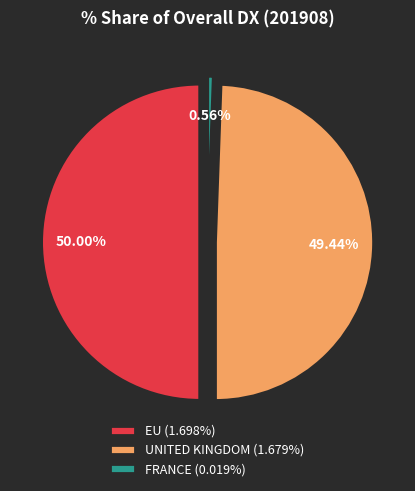

To the nearest percent, what percentage of the pie is FRANCE?

1%